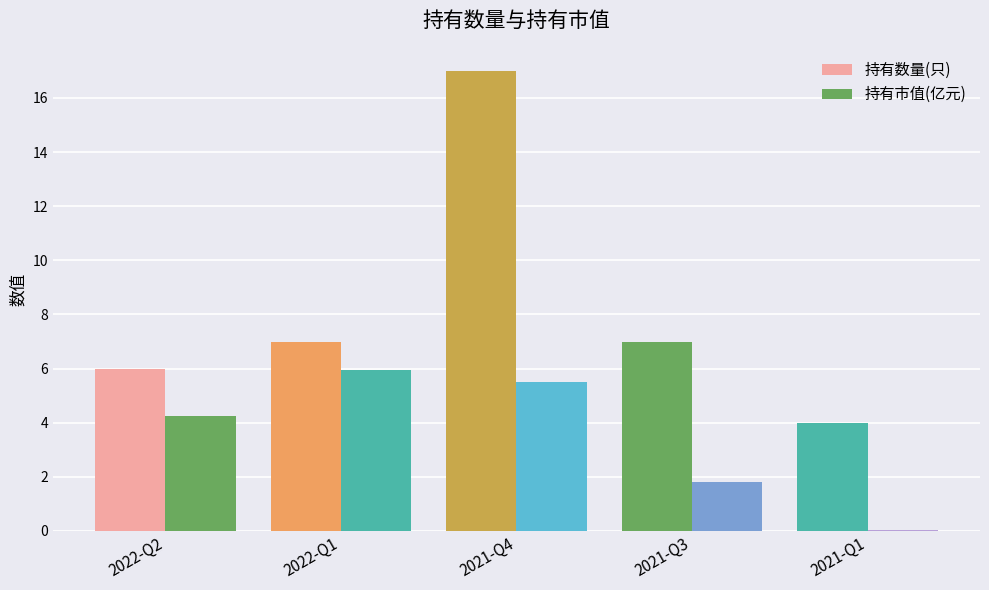

What is the value of the 持有数量(只) bar at the 1st from the left?

6.0